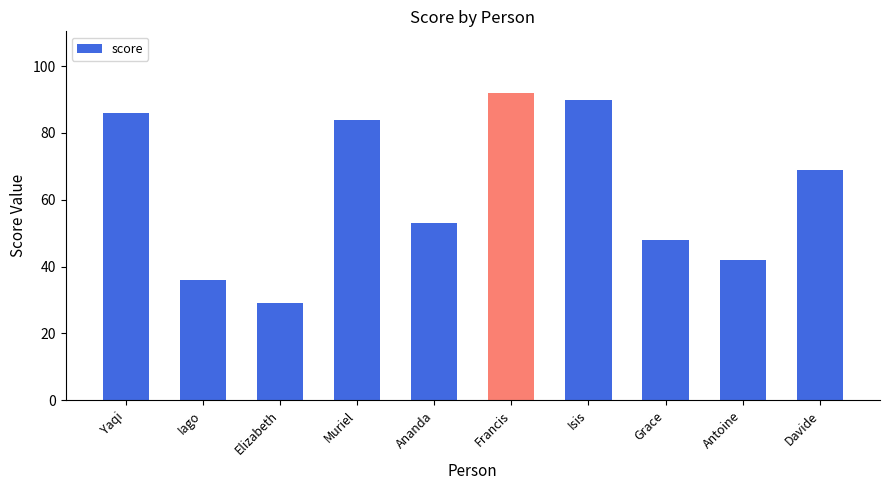

What is the difference between the maximum and minimum values?

63